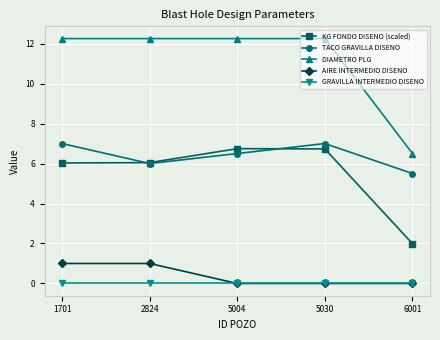

What are all the series names shown in the legend?

KG FONDO DISENO (scaled), TACO GRAVILLA DISENO, DIAMETRO PLG, AIRE INTERMEDIO DISENO, GRAVILLA INTERMEDIO DISENO